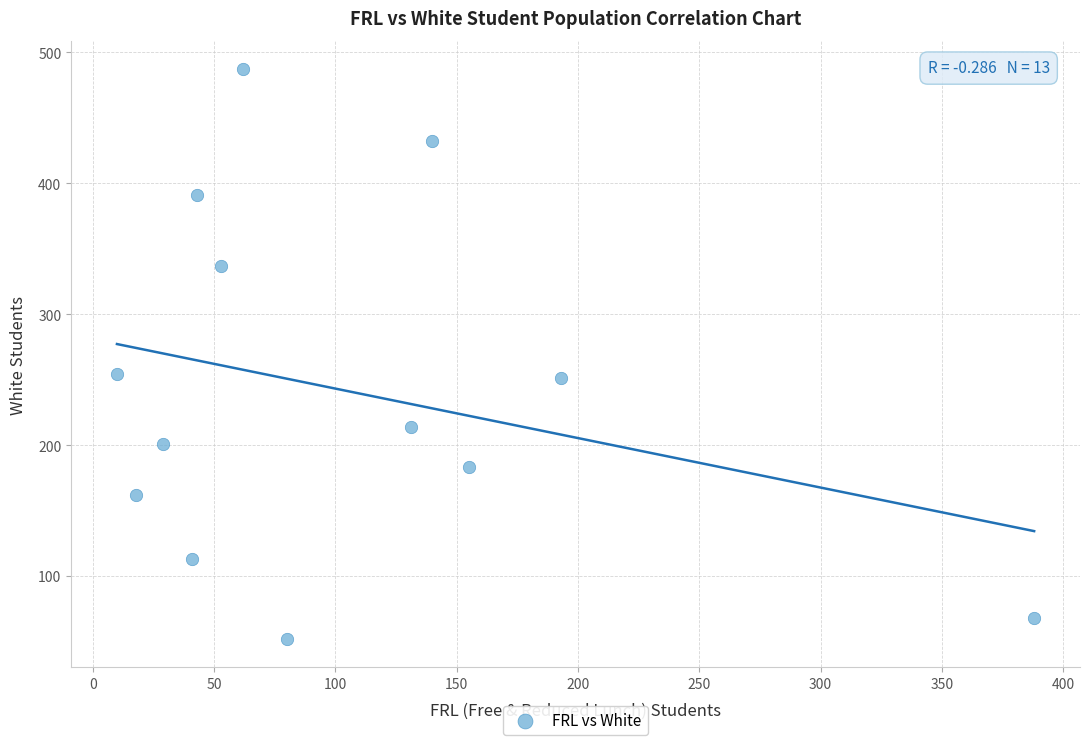

What is the range of X values (max minus min)?

378